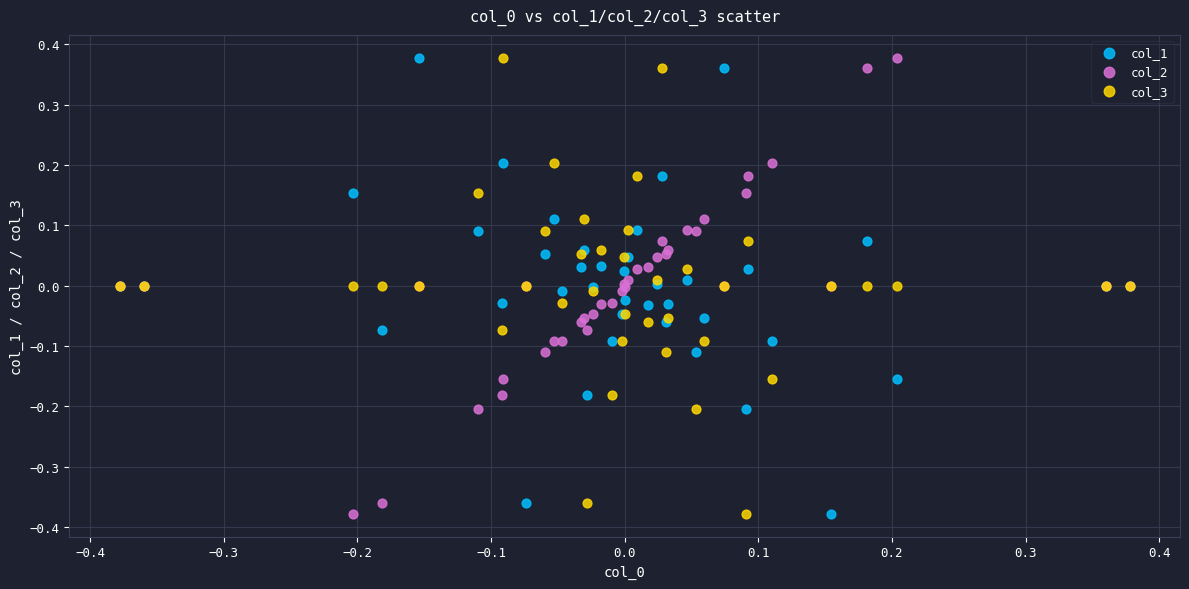

What is the X range (max minus min) for the scatter plot?

0.8